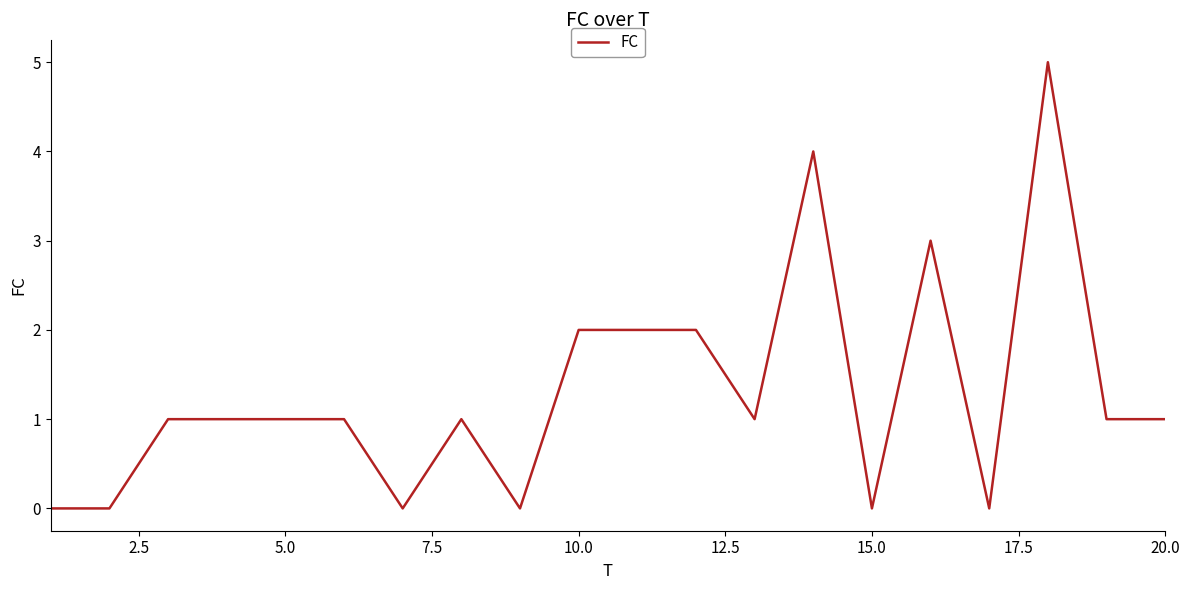

What is the greatest value displayed?

5